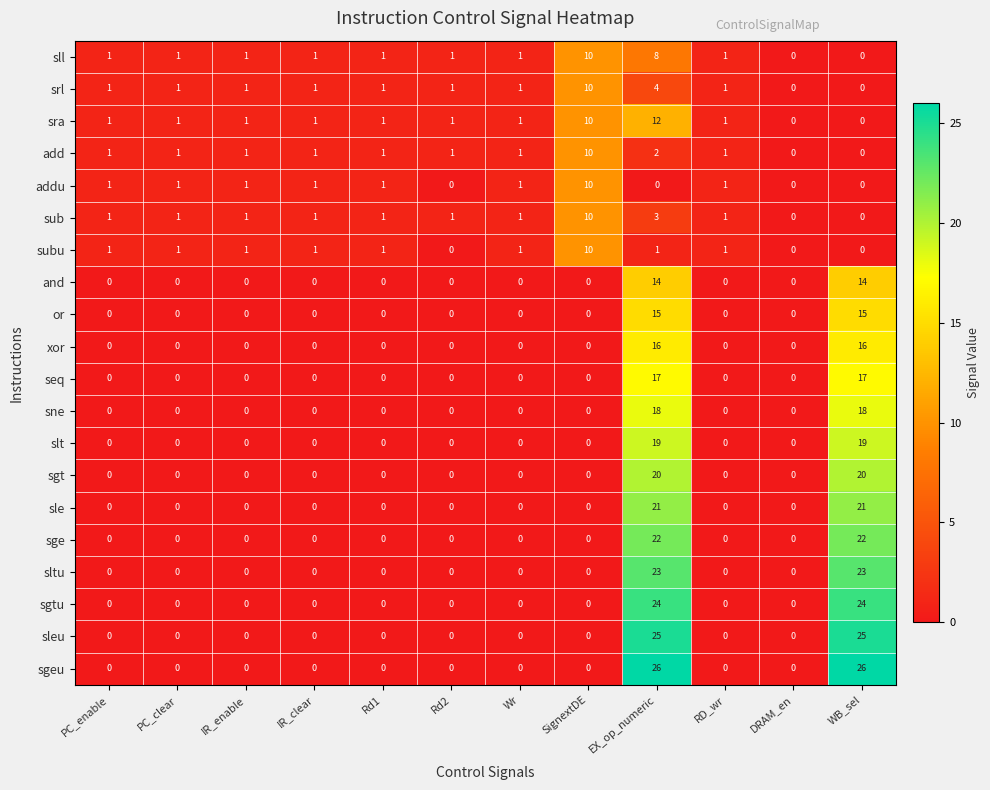

True or false: subu has a value of 4 at DRAM_en.

False